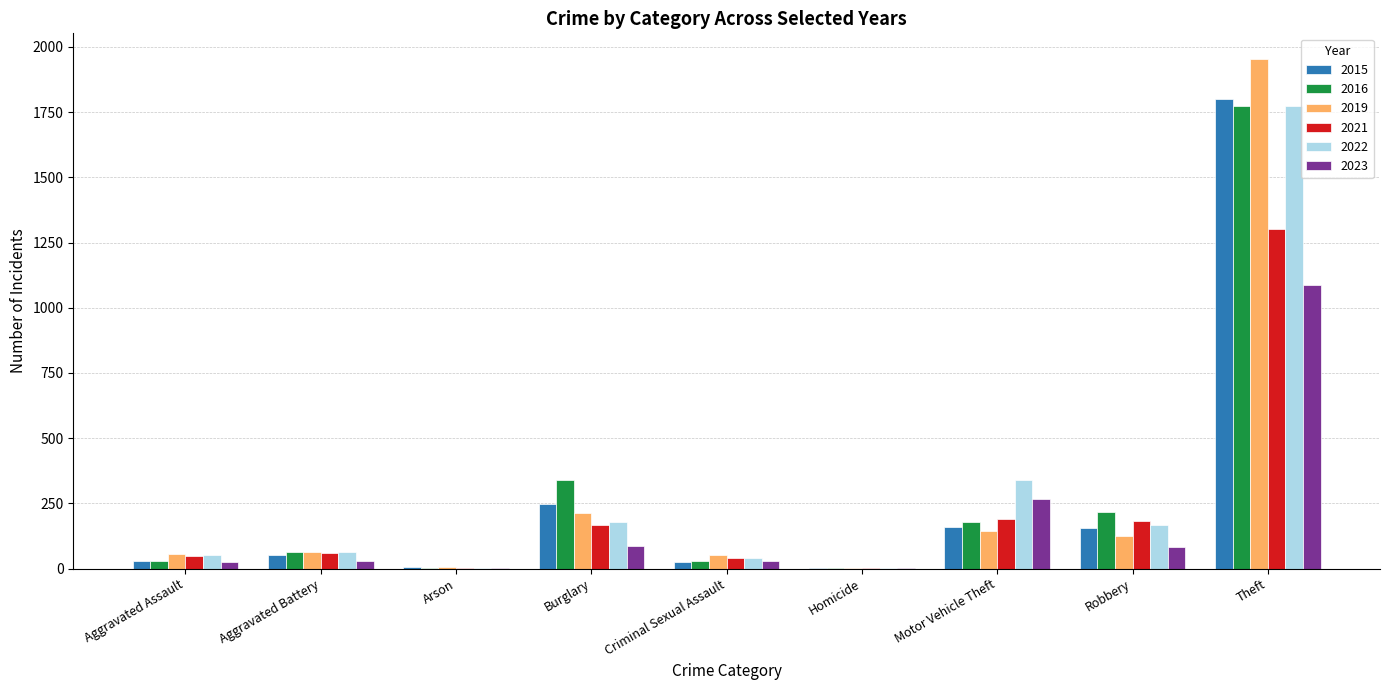

Does the chart contain stacked bars?

No